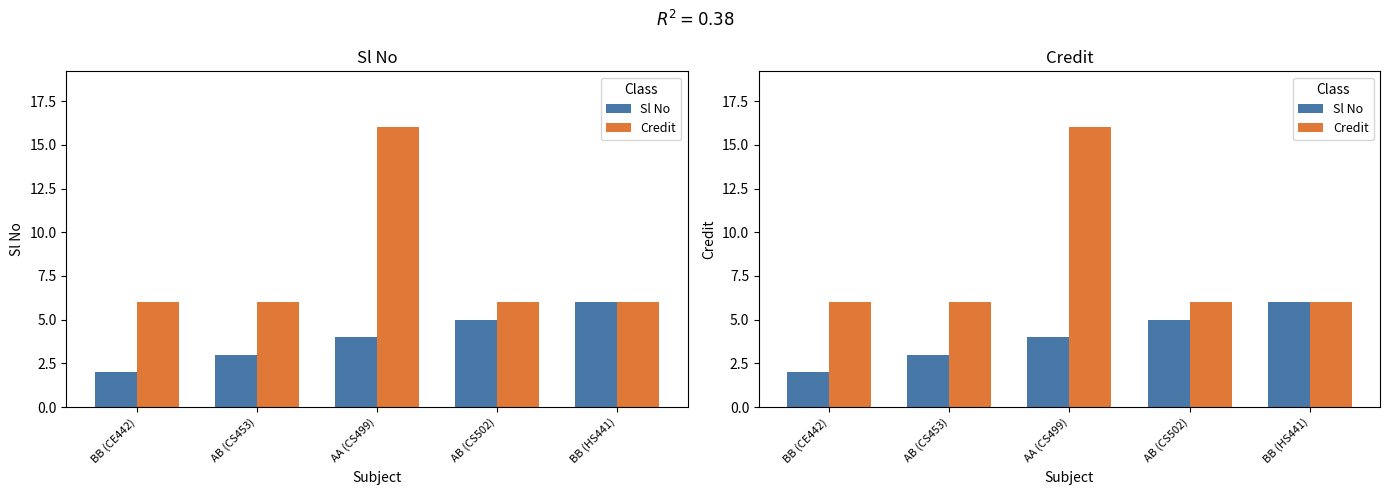

What is the approximate value of Credit at AA (CS499), to the nearest 10?

20